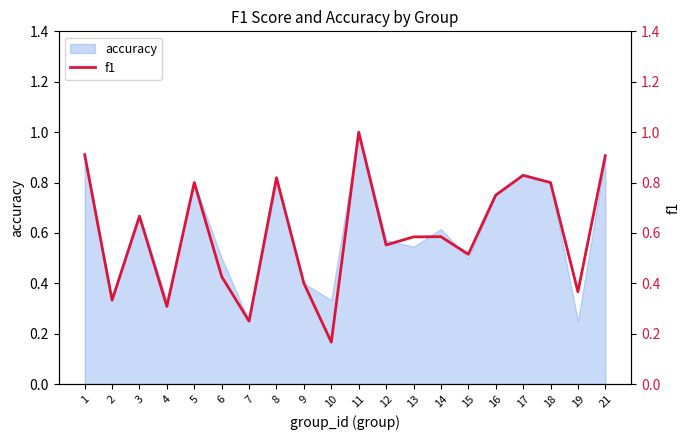

Reading left to right, extract all data points from this chart.

0.9	0.3	0.7	0.3	0.8	0.4	0.2	0.8	0.4	0.2	1.0	0.6	0.6	0.6	0.5	0.8	0.8	0.8	0.4	0.9